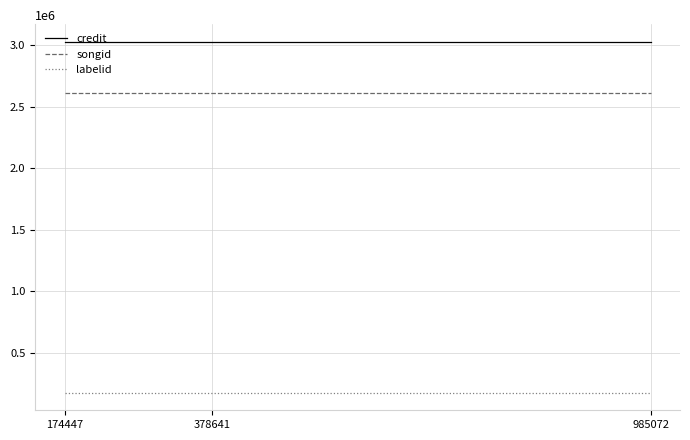

List the series in order of their peak value, lowest first.

labelid, songid, credit